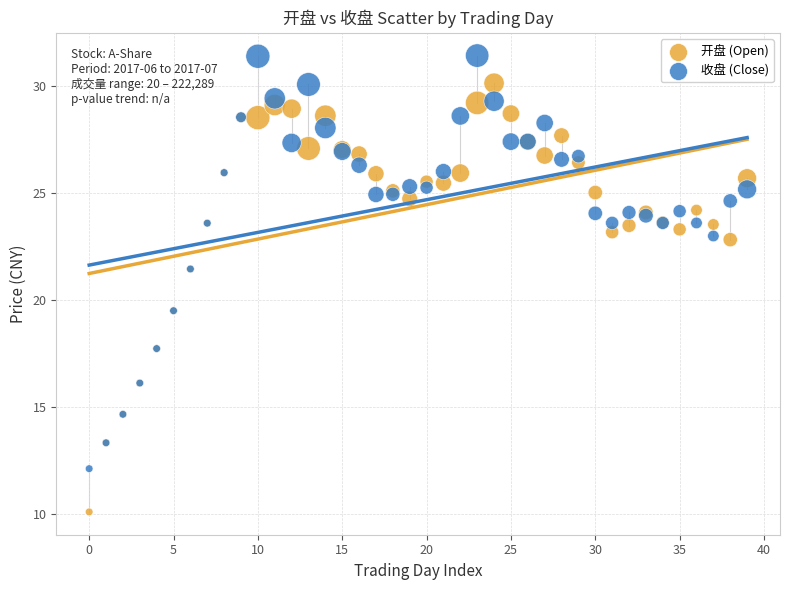

Which series has the widest spread of Y values?

开盘 (Open)